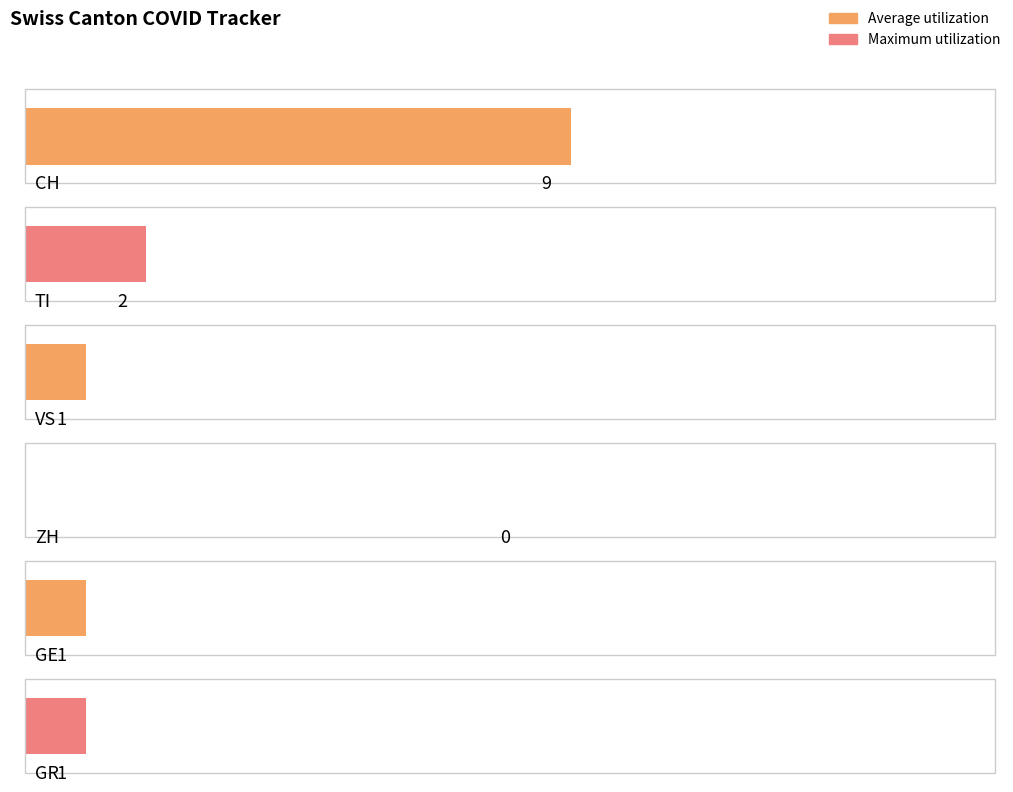

What is the difference between the maximum and second lowest values in the VS series?

1